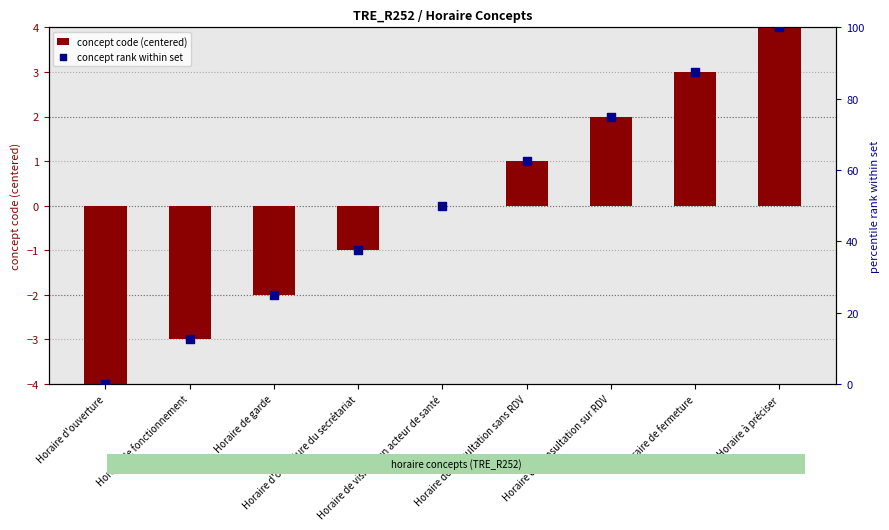

Which series contains the lowest Y value?

concept code (centered)